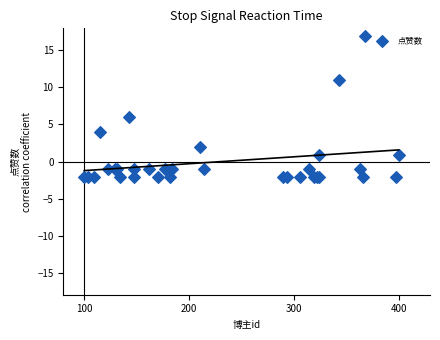

What Y value in the scatter plot is closest to 7?

5.9